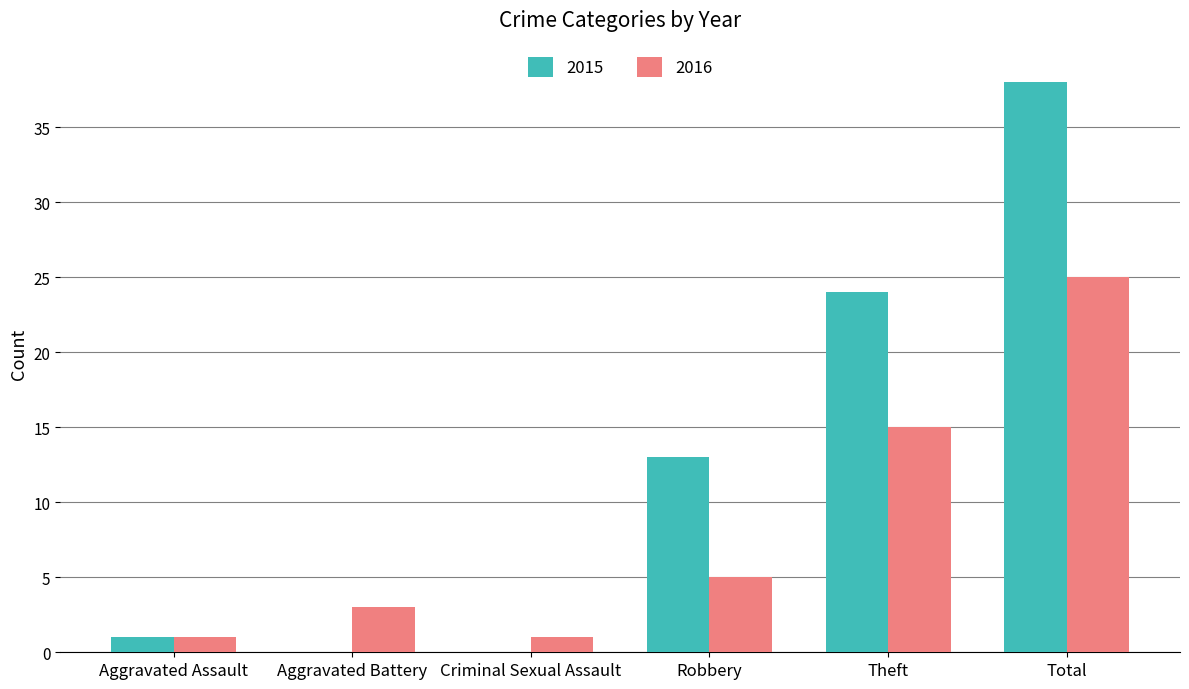

The value of 2015 at Criminal Sexual Assault is -17. True or false?

False